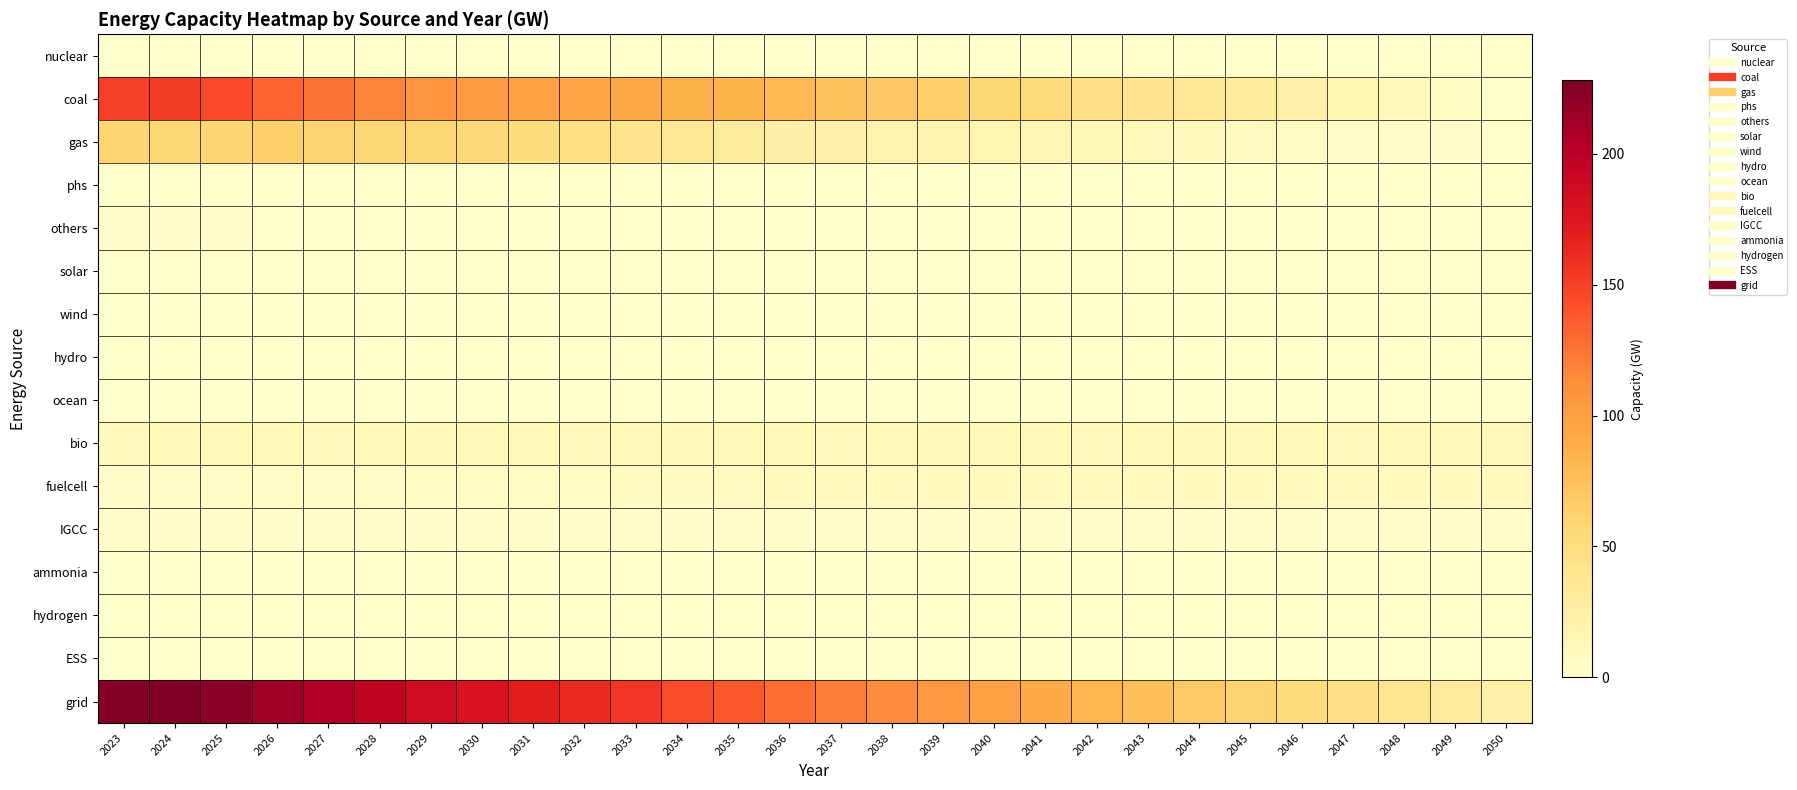

What is the difference between the highest and lowest values at 2045?

60.8